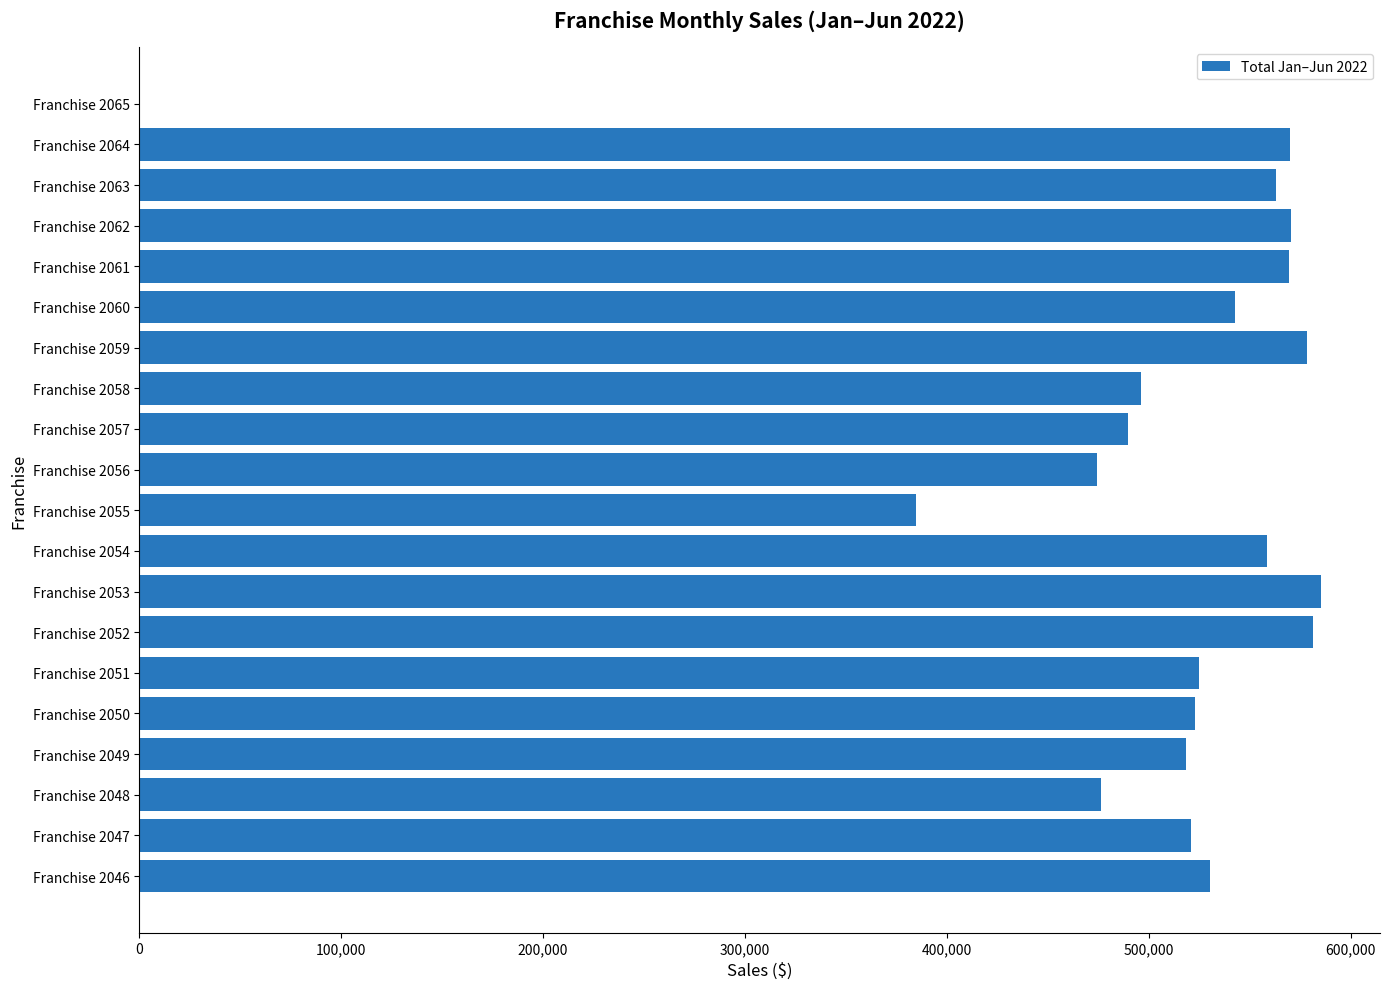

Where is the data nearest to the value 292647?

Franchise 2055